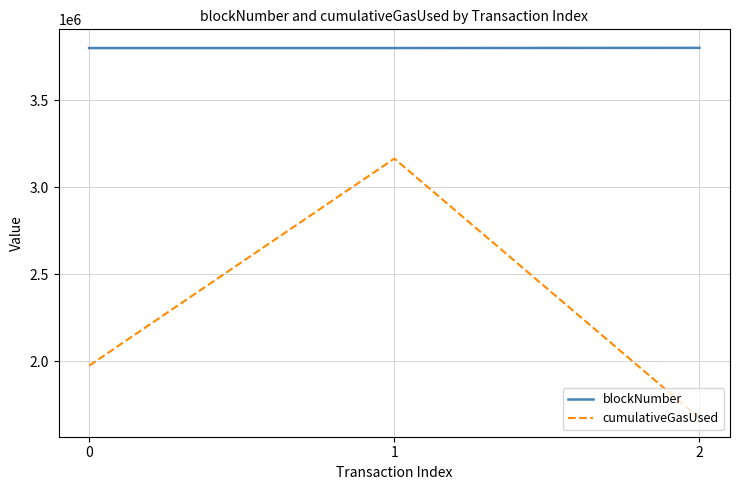

List the series in order of their overall mean, lowest first.

cumulativeGasUsed, blockNumber